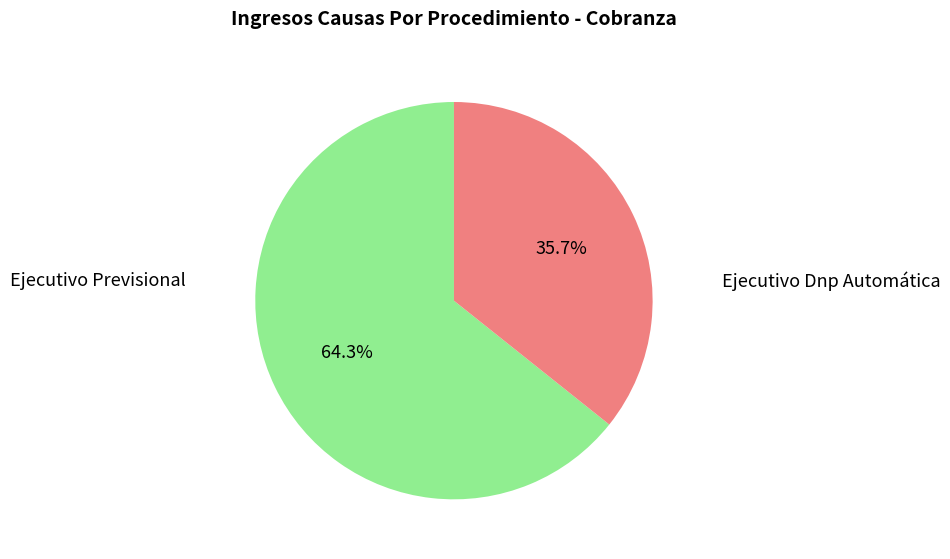

Between Ejecutivo Previsional and Ejecutivo Dnp Automática, which is larger?

Ejecutivo Previsional